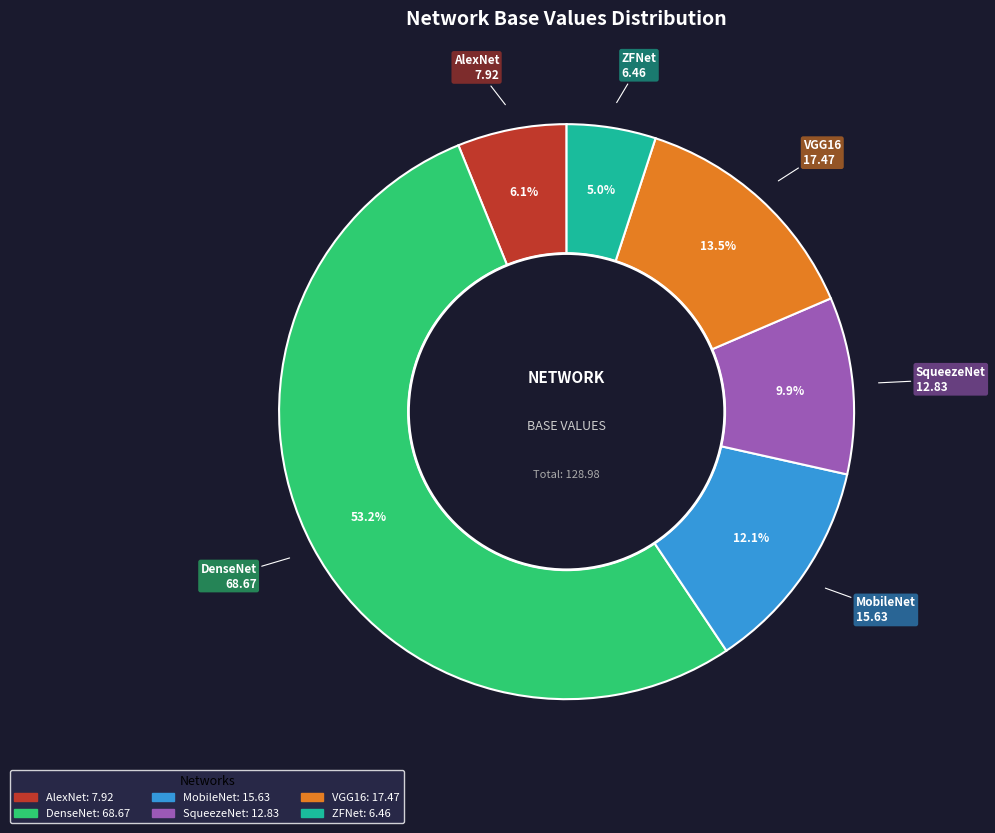

Which slice is the largest?

DenseNet